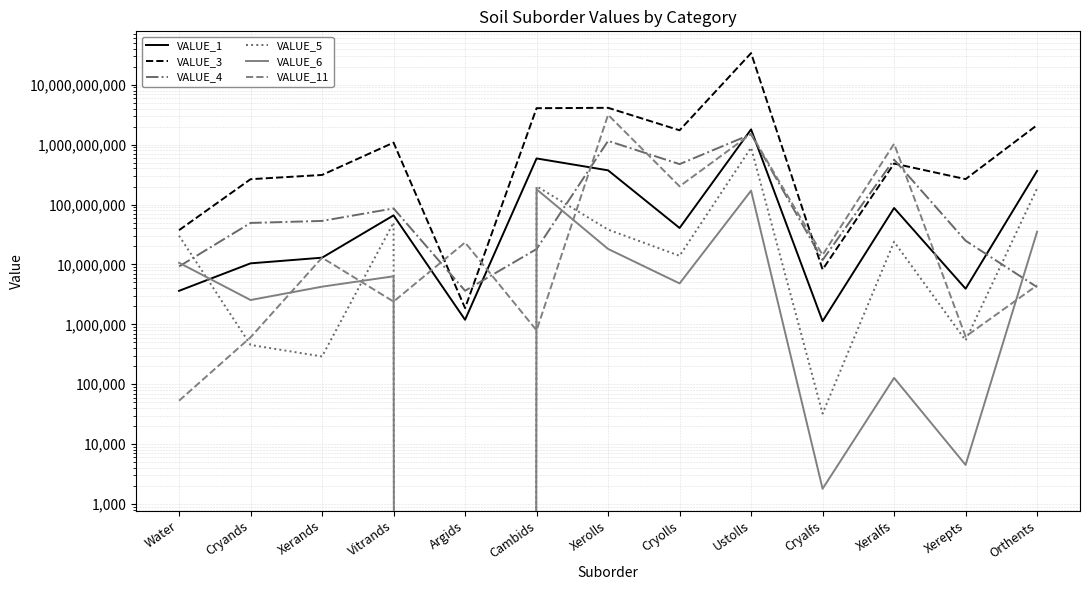

Reading right to left, what are all the values shown in this chart?

VALUE_1: 364205700	3933900	87626700	1130400	1798035300	40619700	372474000	588494700	1192500	65983500	12968100	10431900	3626100
VALUE_3: 2123026200	265802400	483362100	8234100	33736608000	1736264700	4119347700	4062789000	1865700	1081474200	311903100	264992400	37335600
VALUE_4: 4177800	24907500	562156200	11860200	1492068600	472829400	1155228300	18069300	3636000	86124600	53260200	49310100	9256500
VALUE_5: 185916600	539100	23943600	32400	892298700	13920300	38157300	202149900	0	50032800	290700	452700	30183300
VALUE_6: 35196300	4500	127800	1800	170635500	4820400	18148500	179899200	0	6344100	4257900	2547000	10670400
VALUE_11: 4487400	626400	1032533100	14403600	1512698400	201591900	3145906800	793800	23265900	2399400	12960900	607500	53100